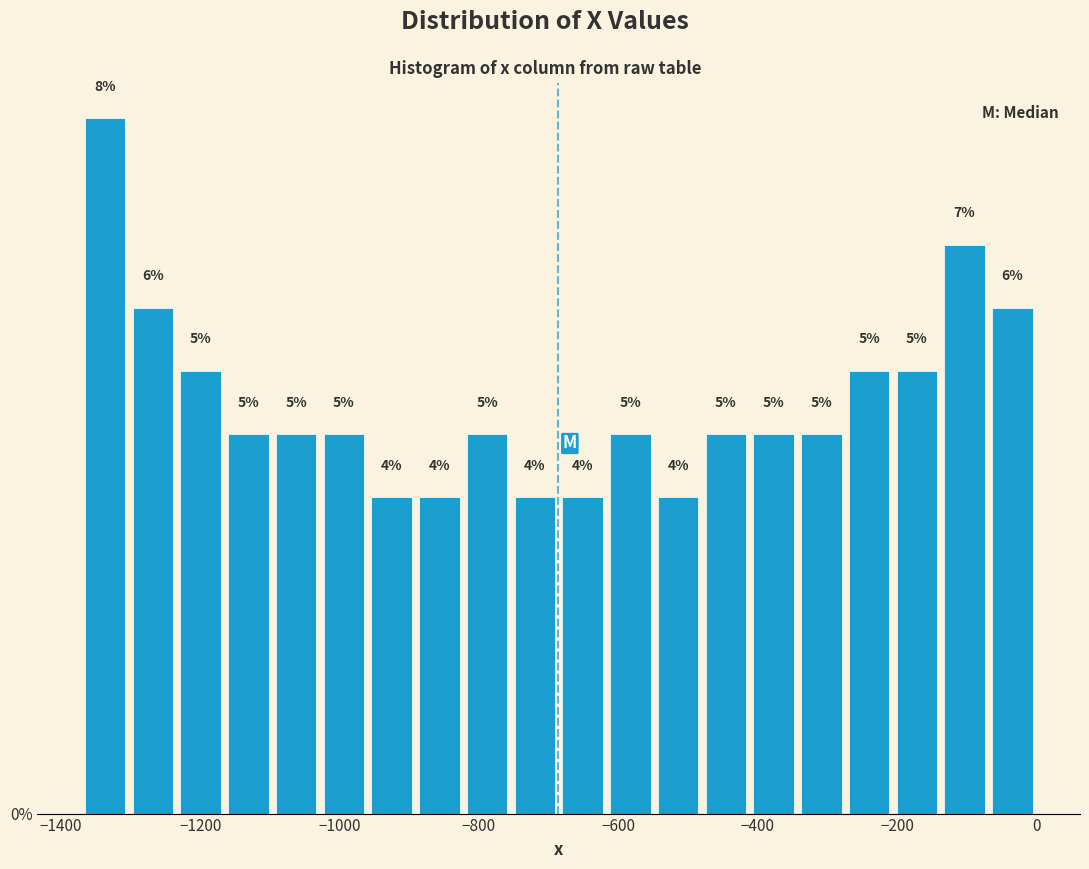

Read against the x-axis, roughly where is the centre of the tallest bar?

-1340